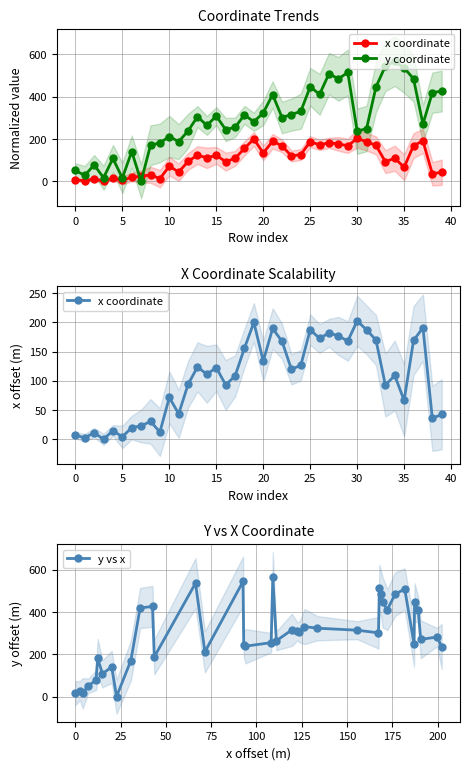

How many data points in y coordinate are less than 301?

20